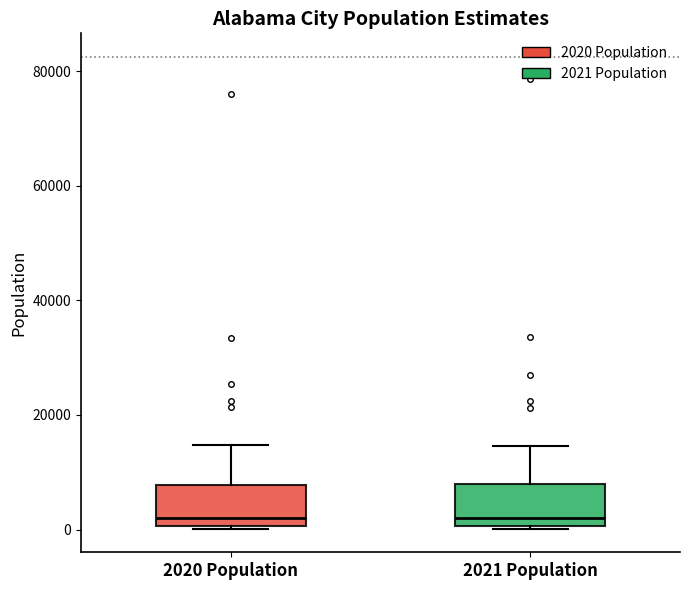

Reading left to right, transcribe this box plot: for each box, give where its median line is, the range the box spans, and where its two whiskers end, as read against the y-axis. The values are not printed on the chart, so give them approximately, as read against the axis.

2020 Population: median 2000, box 0 to 8000, whiskers 0 to 14000
2021 Population: median 2000, box 0 to 8000, whiskers 0 to 14000